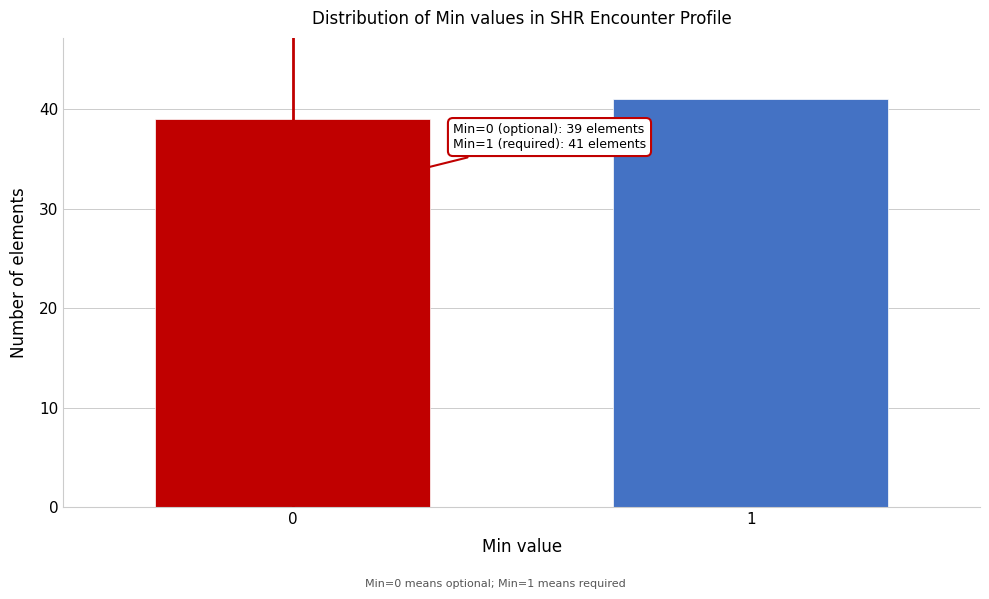

Reading left to right, what are all the values shown in this chart?

39	41